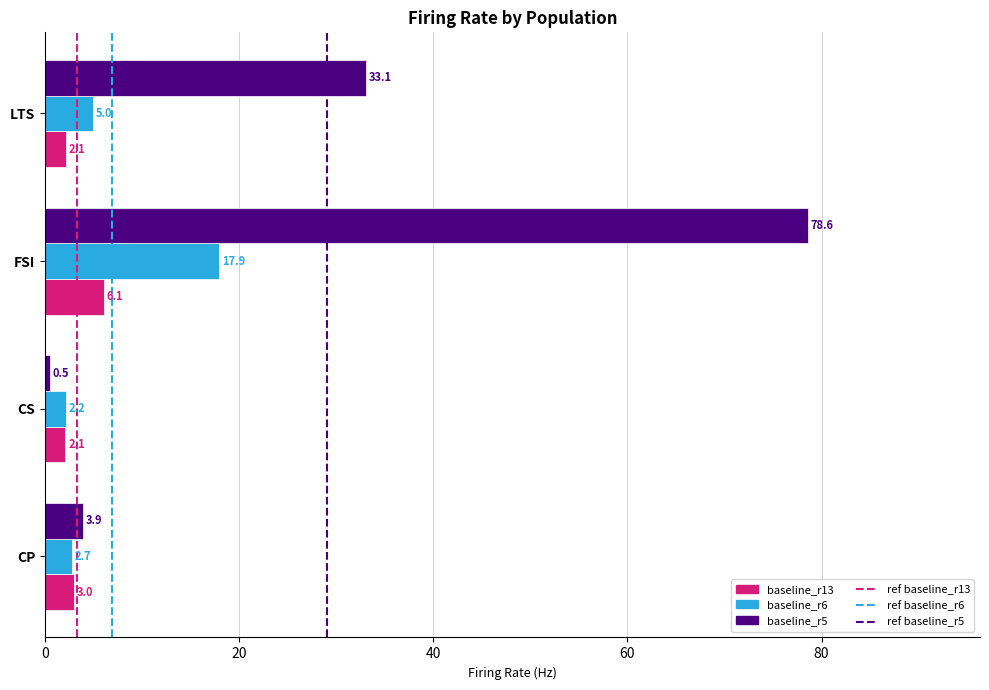

Read the baseline_r6 value at CP.

2.7